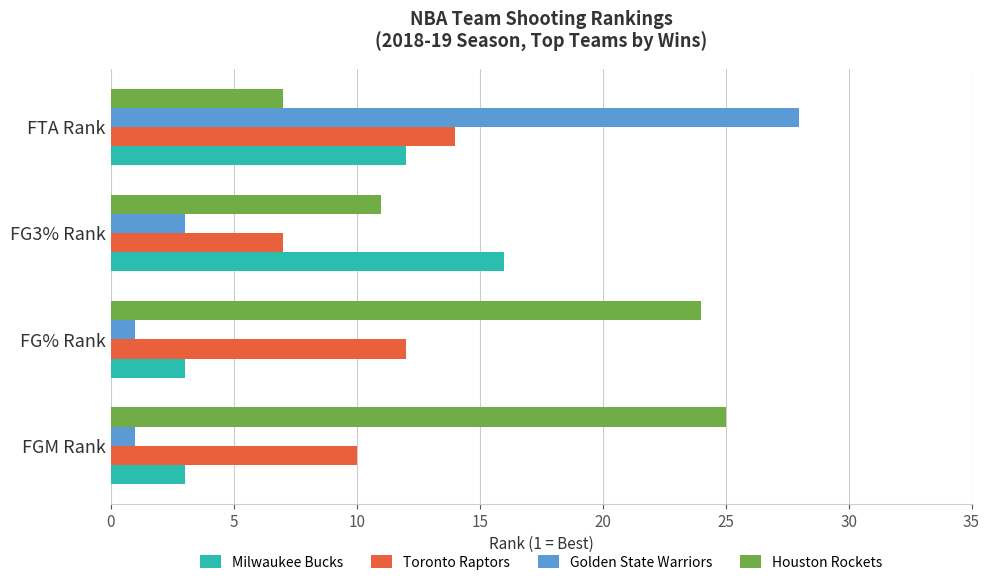

What is the maximum value shown in the chart?

28